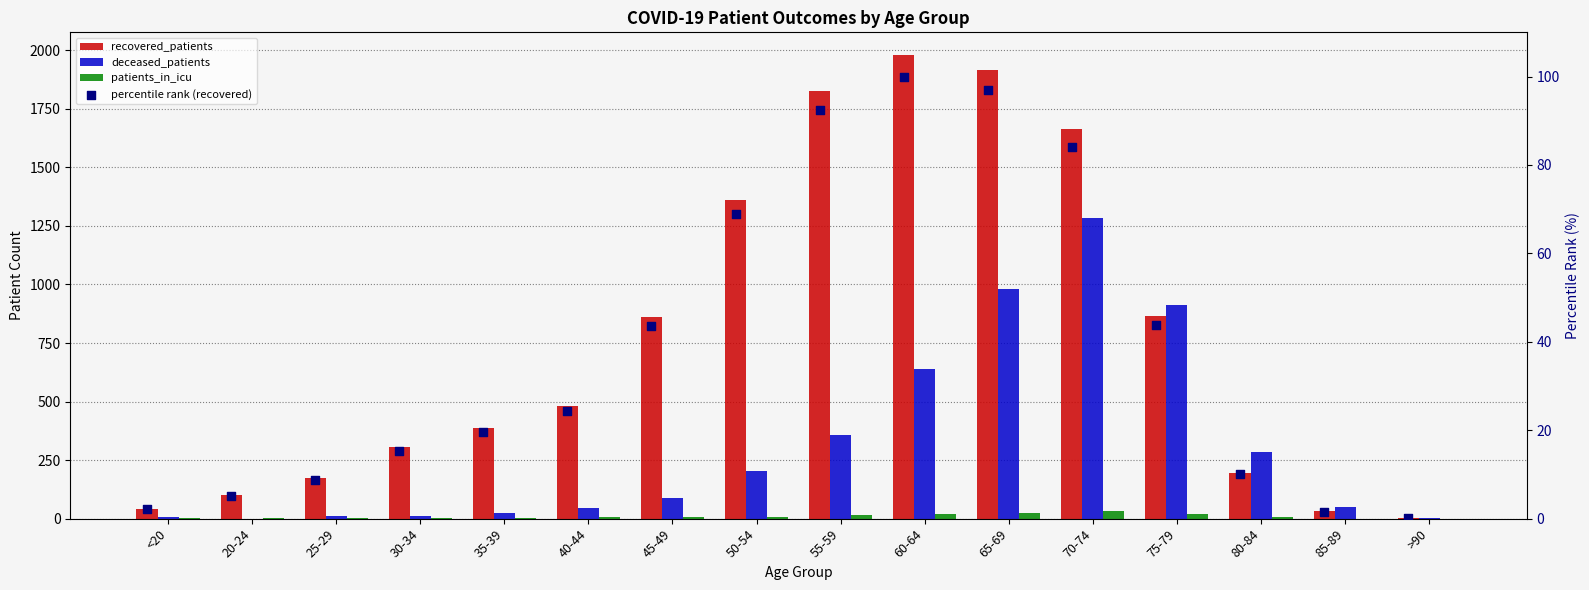

What are all the series names shown in the legend?

recovered_patients, deceased_patients, patients_in_icu, percentile rank (recovered)